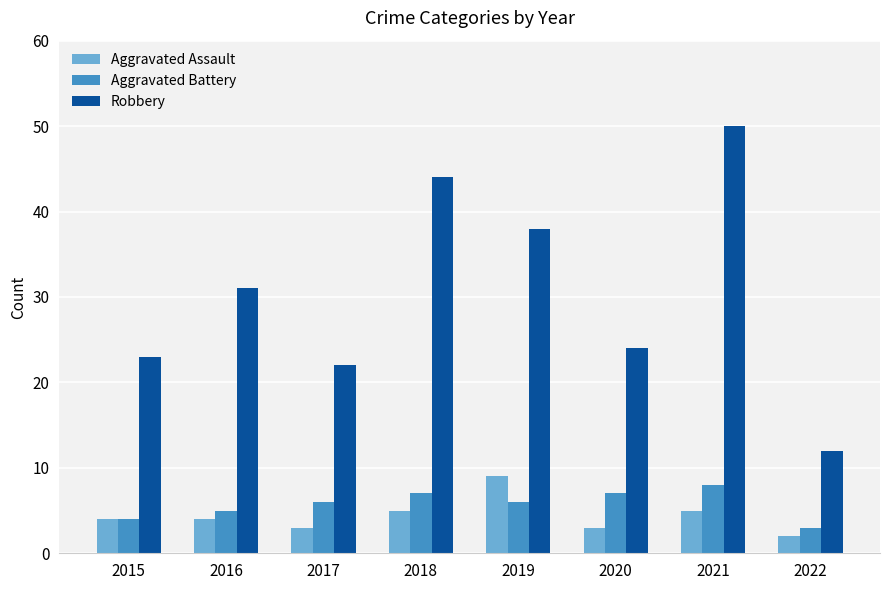

What is the approximate value of Robbery at 2020?

24